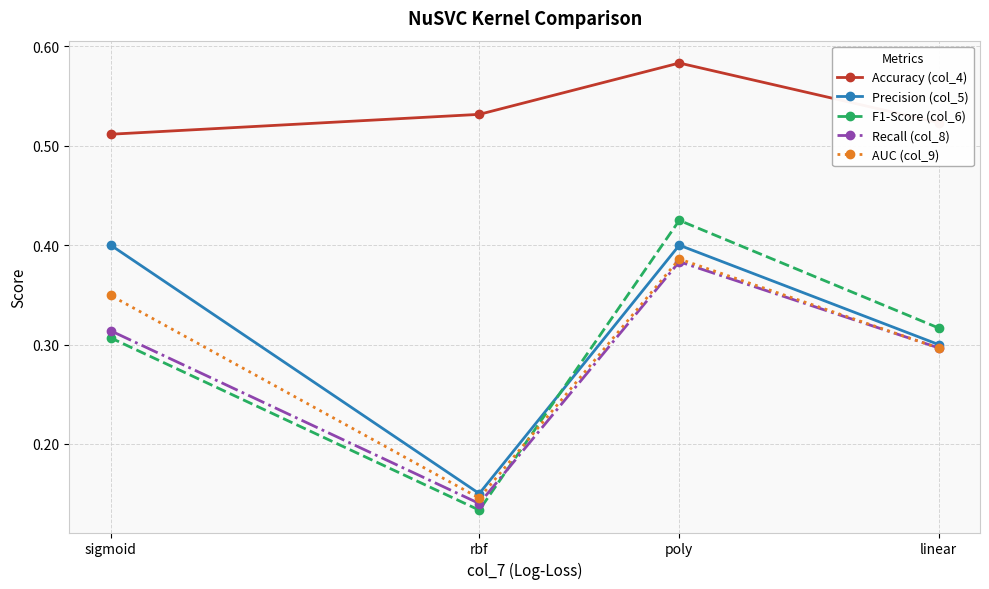

What is the value of the F1-Score (col_6) point at the 1st from the left?

0.3